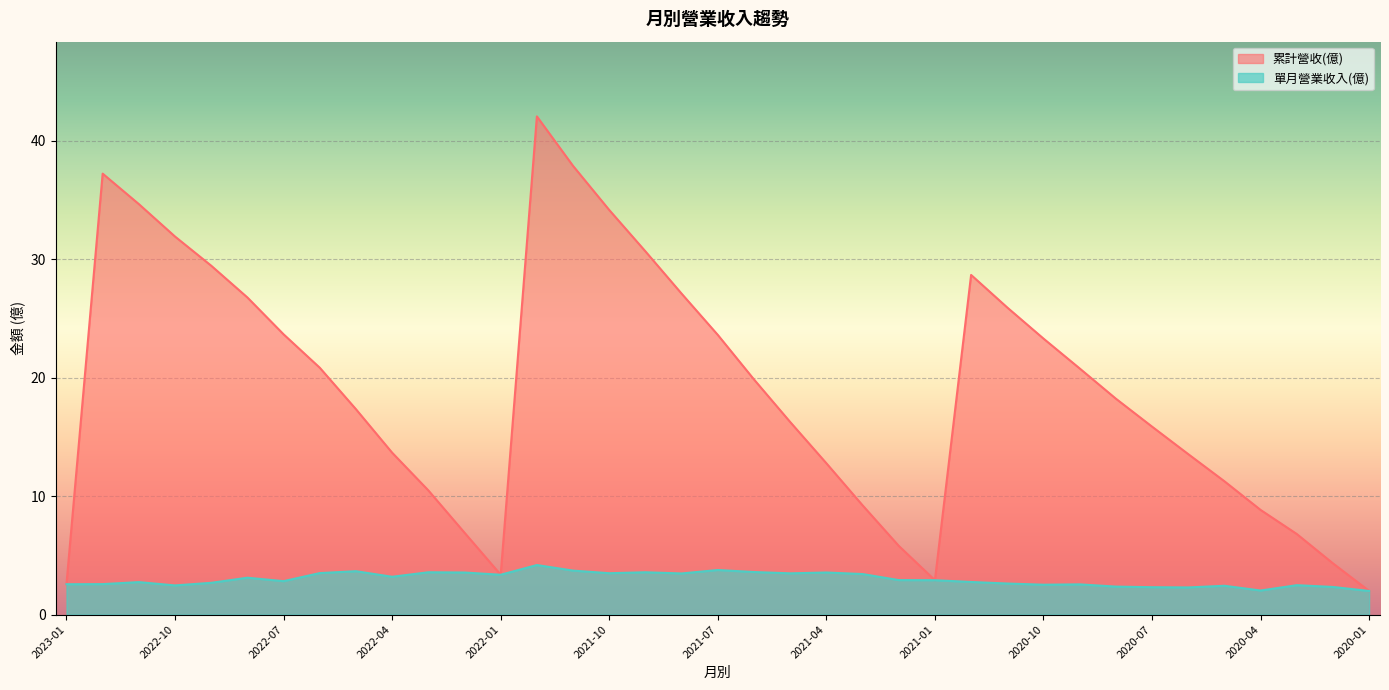

Reading right to left, transcribe all the data shown in this chart.

累計營收(億): 2.0	4.3	6.8	8.8	11.2	13.5	15.9	18.2	20.8	23.3	25.9	28.7	2.9	5.8	9.2	12.8	16.2	19.8	23.6	27.1	30.6	34.1	37.9	42.0	3.4	6.9	10.5	13.7	17.3	20.8	23.6	26.8	29.4	31.9	34.6	37.2	2.6
單月營業收入(億): 2.0	2.3	2.5	2.0	2.4	2.3	2.3	2.4	2.5	2.5	2.6	2.8	2.9	2.9	3.4	3.5	3.5	3.6	3.8	3.5	3.6	3.5	3.7	4.2	3.4	3.5	3.6	3.2	3.7	3.5	2.8	3.1	2.7	2.5	2.7	2.6	2.6